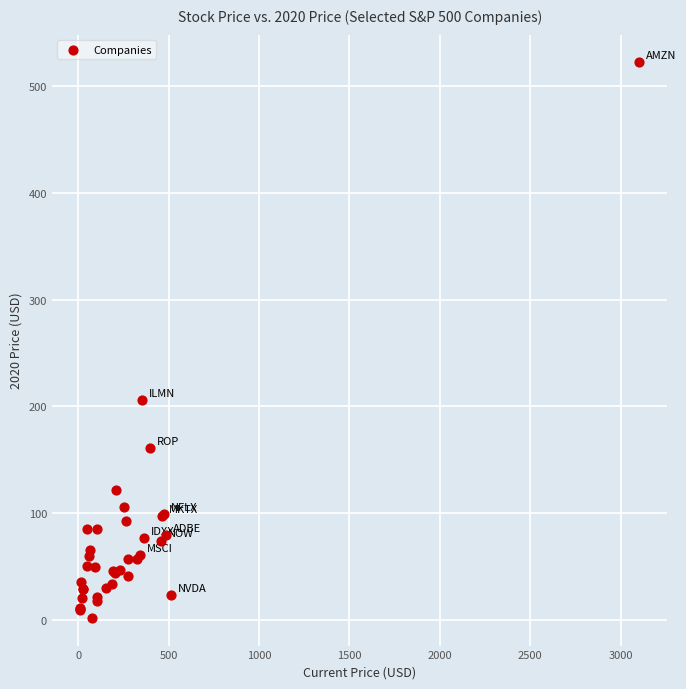

What Y value in the scatter plot is closest to 262?

205.7